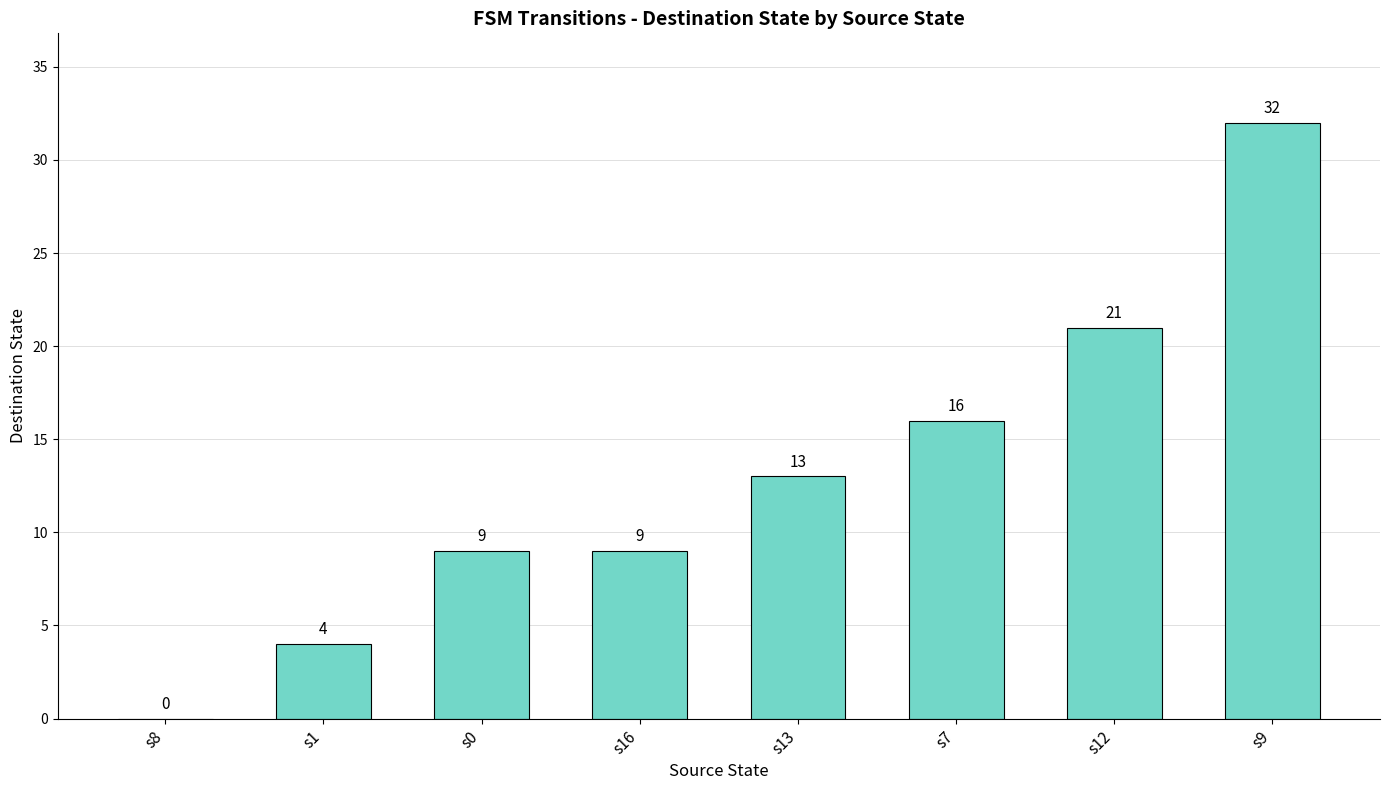

What is the difference between the values at s12 and s1?

17